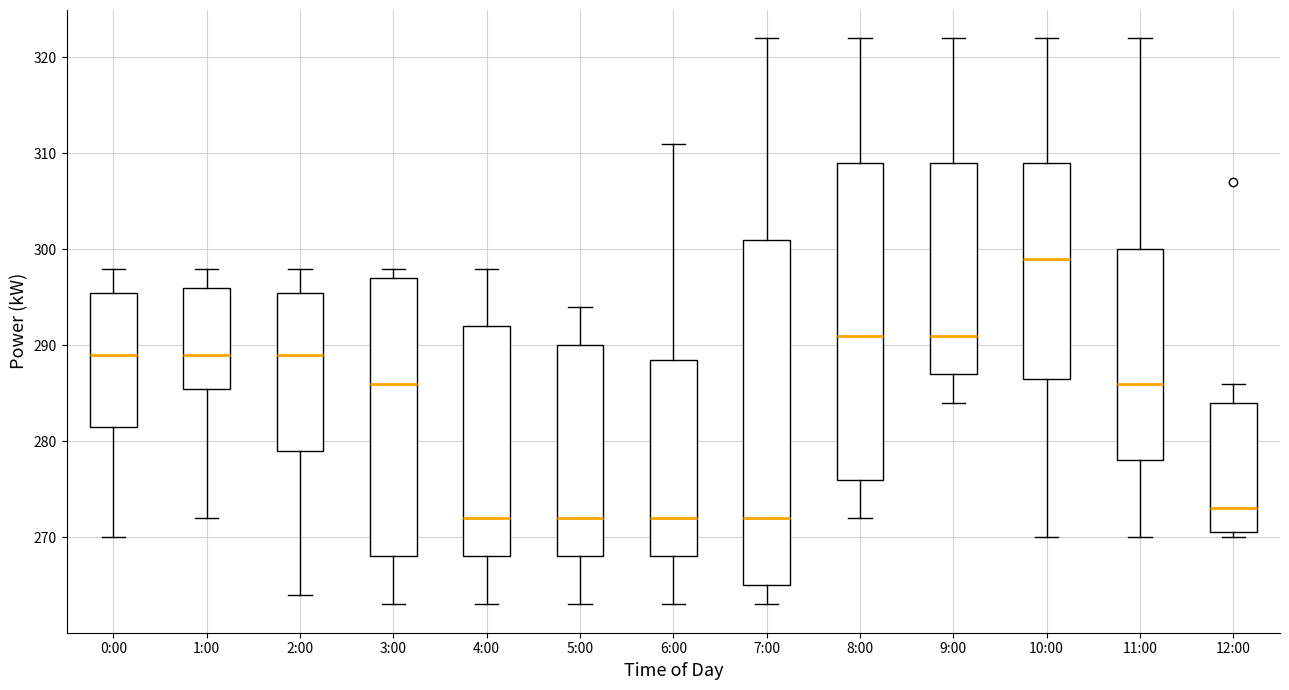

Reading left to right, transcribe this box plot: for each box, give where its median line is, the range the box spans, and where its two whiskers end, as read against the y-axis. The values are not printed on the chart, so give them approximately, as read against the axis.

0:00: median 289, box 282 to 296, whiskers 270 to 298
1:00: median 289, box 286 to 296, whiskers 272 to 298
2:00: median 289, box 279 to 296, whiskers 264 to 298
3:00: median 286, box 268 to 297, whiskers 263 to 298
4:00: median 272, box 268 to 292, whiskers 263 to 298
5:00: median 272, box 268 to 290, whiskers 263 to 294
6:00: median 272, box 268 to 289, whiskers 263 to 311
7:00: median 272, box 265 to 301, whiskers 263 to 322
8:00: median 291, box 276 to 309, whiskers 272 to 322
9:00: median 291, box 287 to 309, whiskers 284 to 322
10:00: median 299, box 287 to 309, whiskers 270 to 322
11:00: median 286, box 278 to 300, whiskers 270 to 322
12:00: median 273, box 271 to 284, whiskers 270 to 286